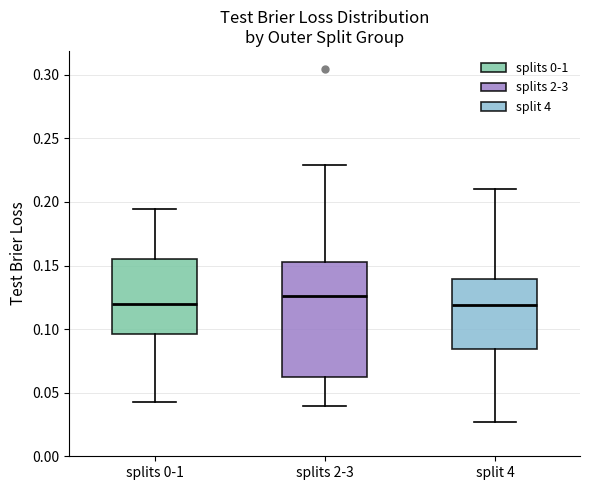

Reading left to right, transcribe this box plot: for each box, give where its median line is, the range the box spans, and where its two whiskers end, as read against the y-axis. The values are not printed on the chart, so give them approximately, as read against the axis.

splits 0-1: median 0.120, box 0.095 to 0.155, whiskers 0.045 to 0.195
splits 2-3: median 0.125, box 0.065 to 0.155, whiskers 0.040 to 0.230
split 4: median 0.120, box 0.085 to 0.140, whiskers 0.025 to 0.210